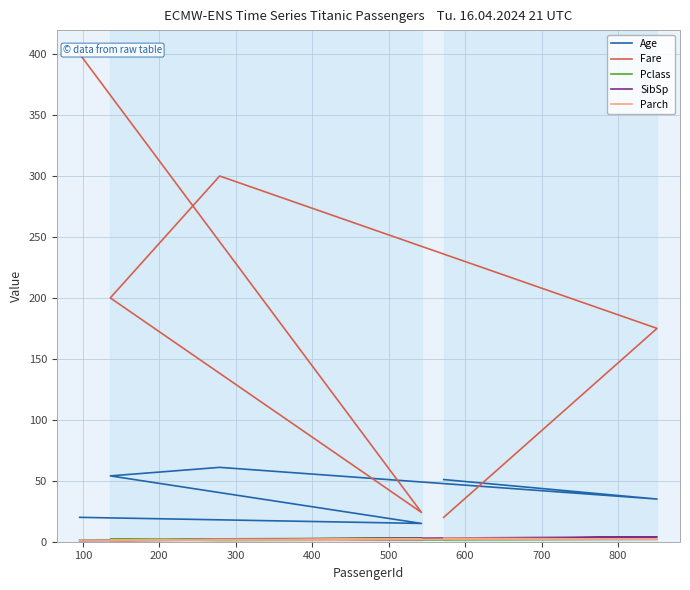

Is this an area chart (filled region under the line)?

No